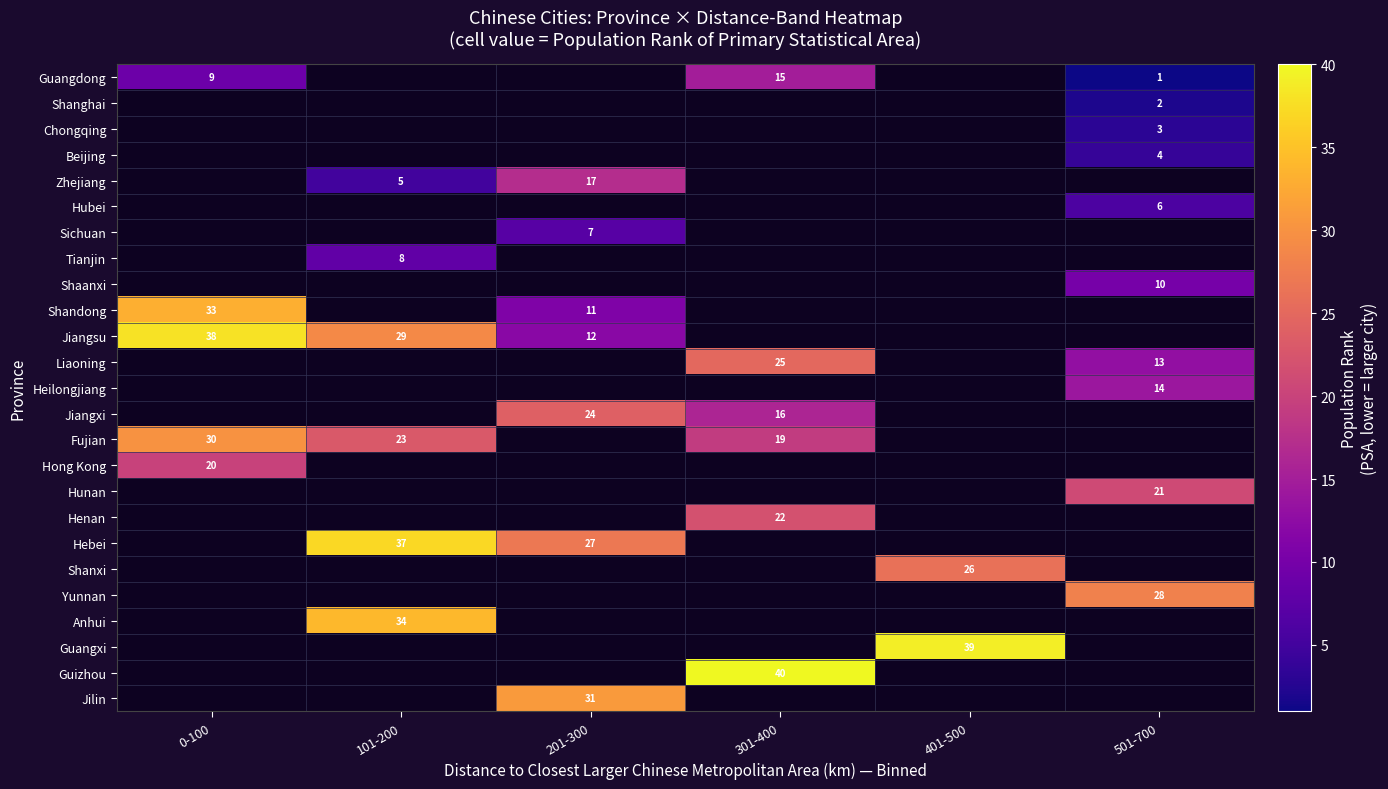

The Anhui series shows 34 at 101-200. True or false?

True